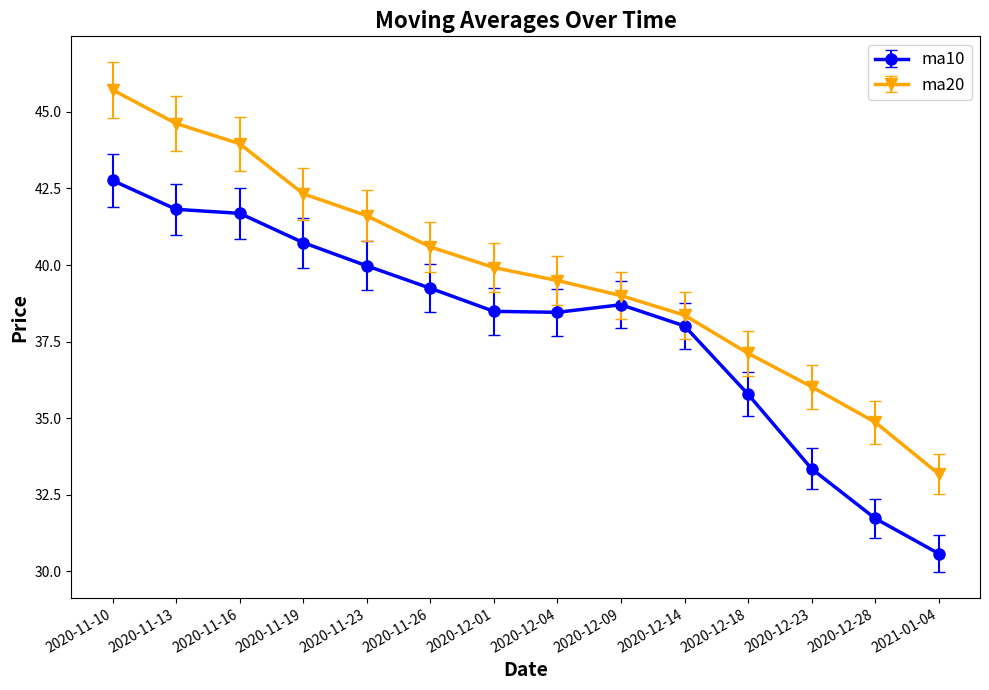

True or false: ma10 has more than 0 points higher than both neighbors.

True